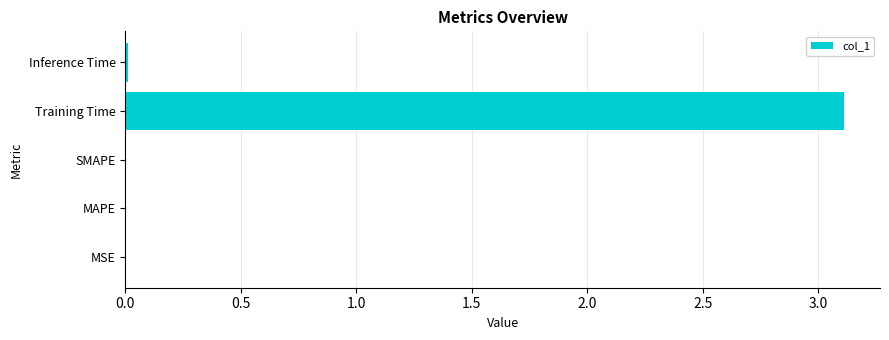

The chart shows a value of 5.5 at Training Time. True or false?

False